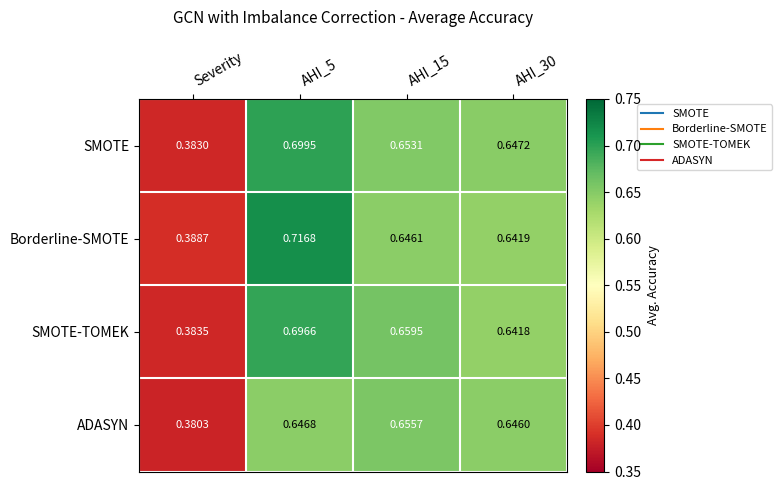

Rank the series at AHI_15 from lowest to highest value.

Borderline-SMOTE, SMOTE, ADASYN, SMOTE-TOMEK